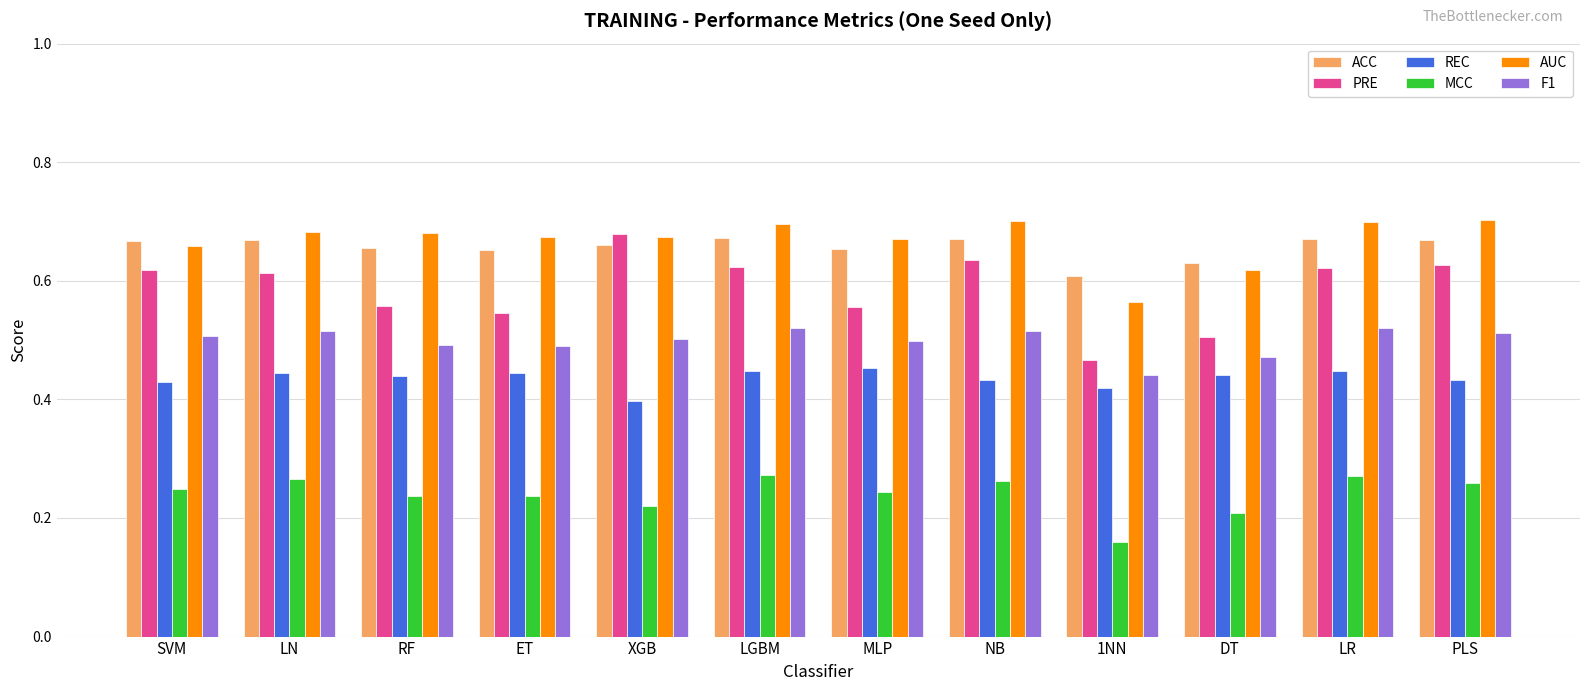

How many groups of bars are there?

12